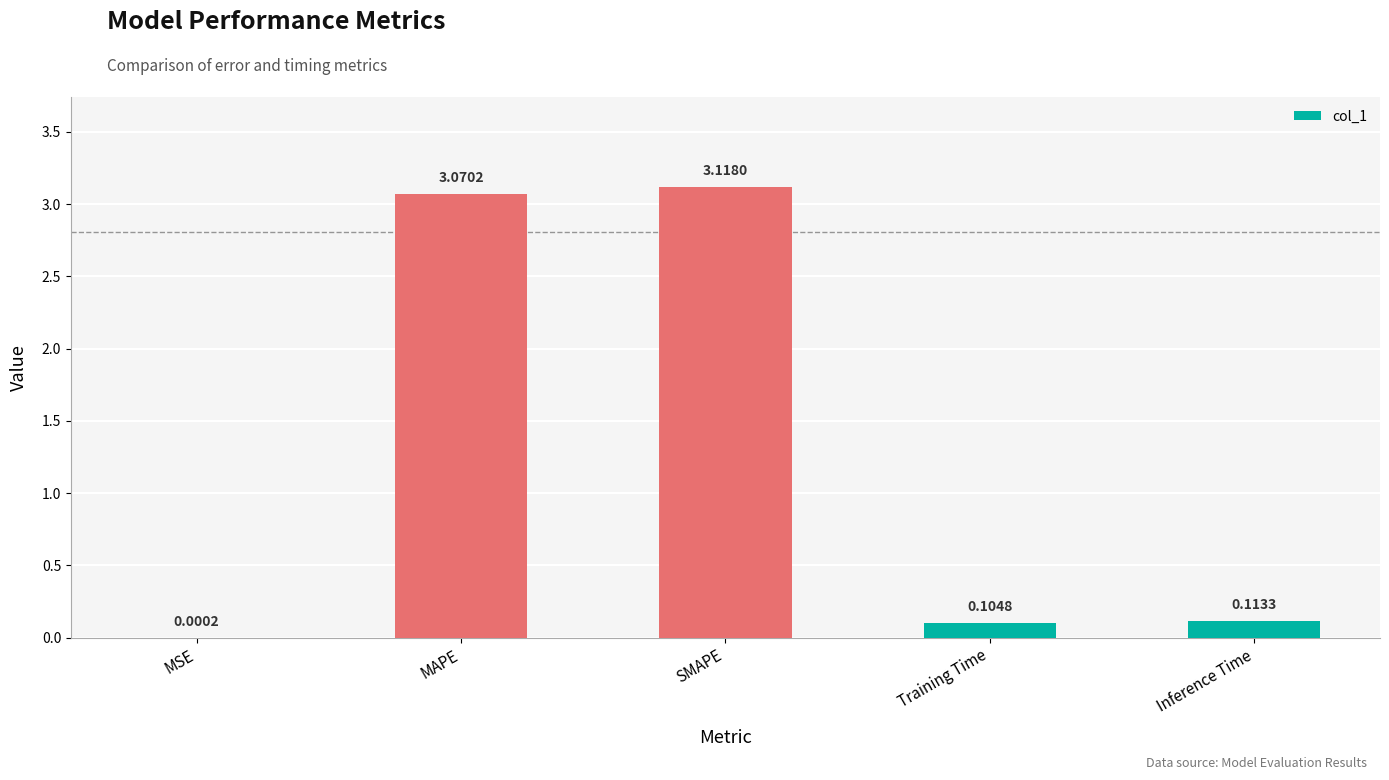

Which has a higher value, SMAPE or Training Time?

SMAPE